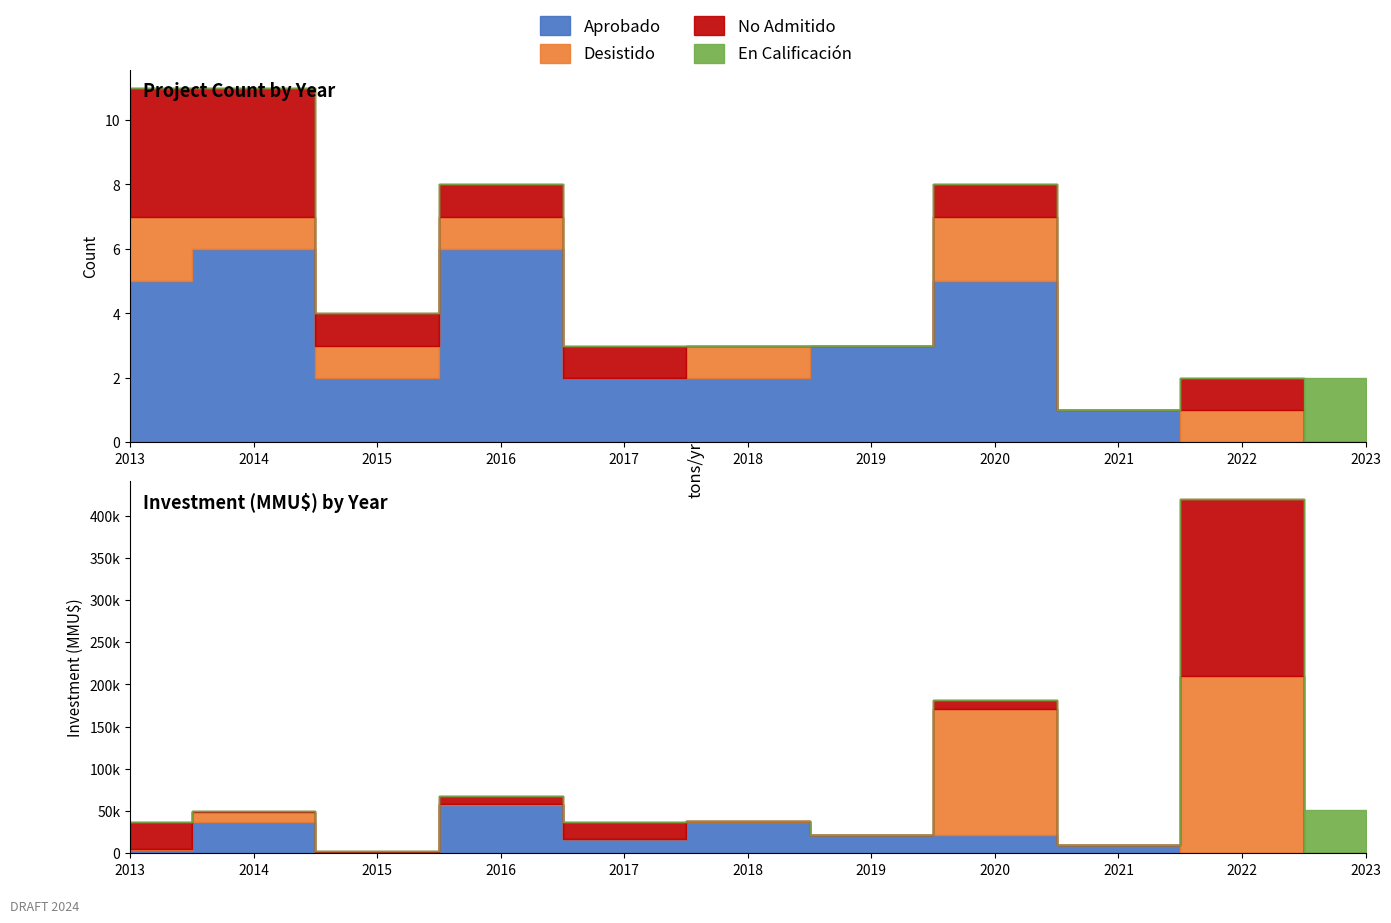

What is the sum of the Desistido values at 2013 and 2018?

3